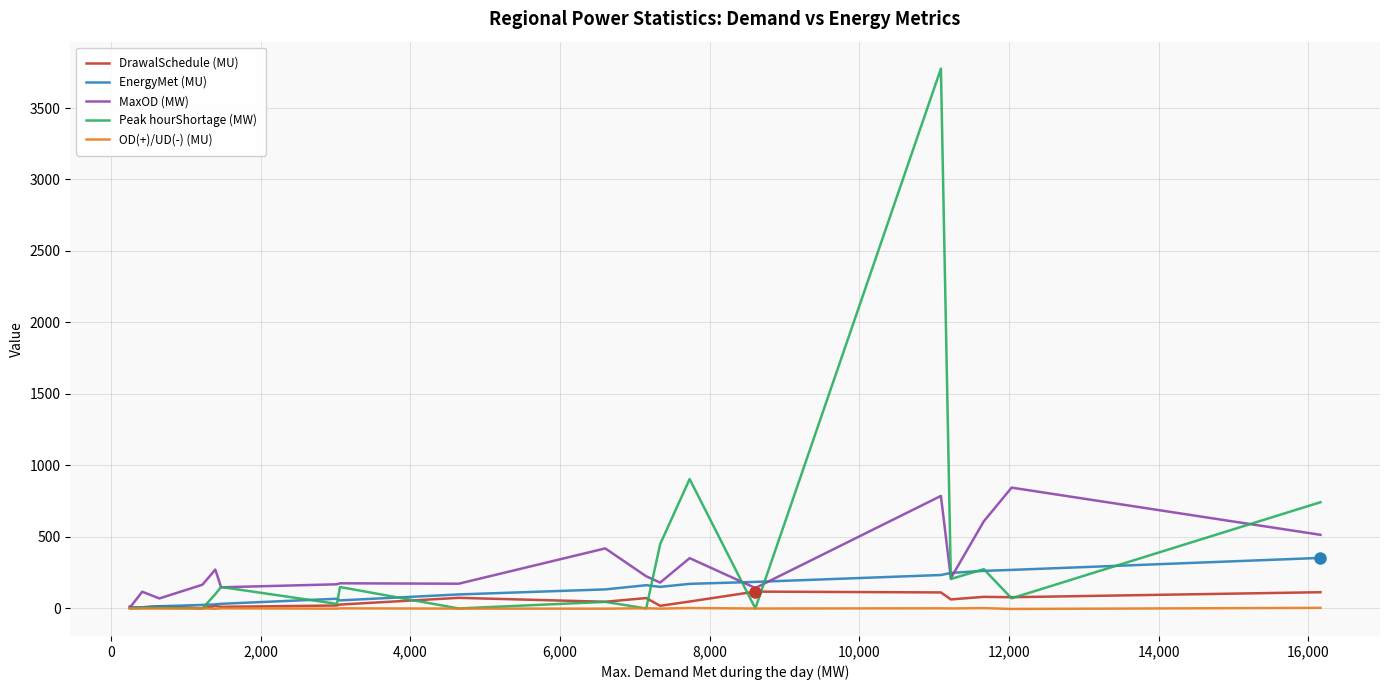

How many lines are shown in the chart?

5